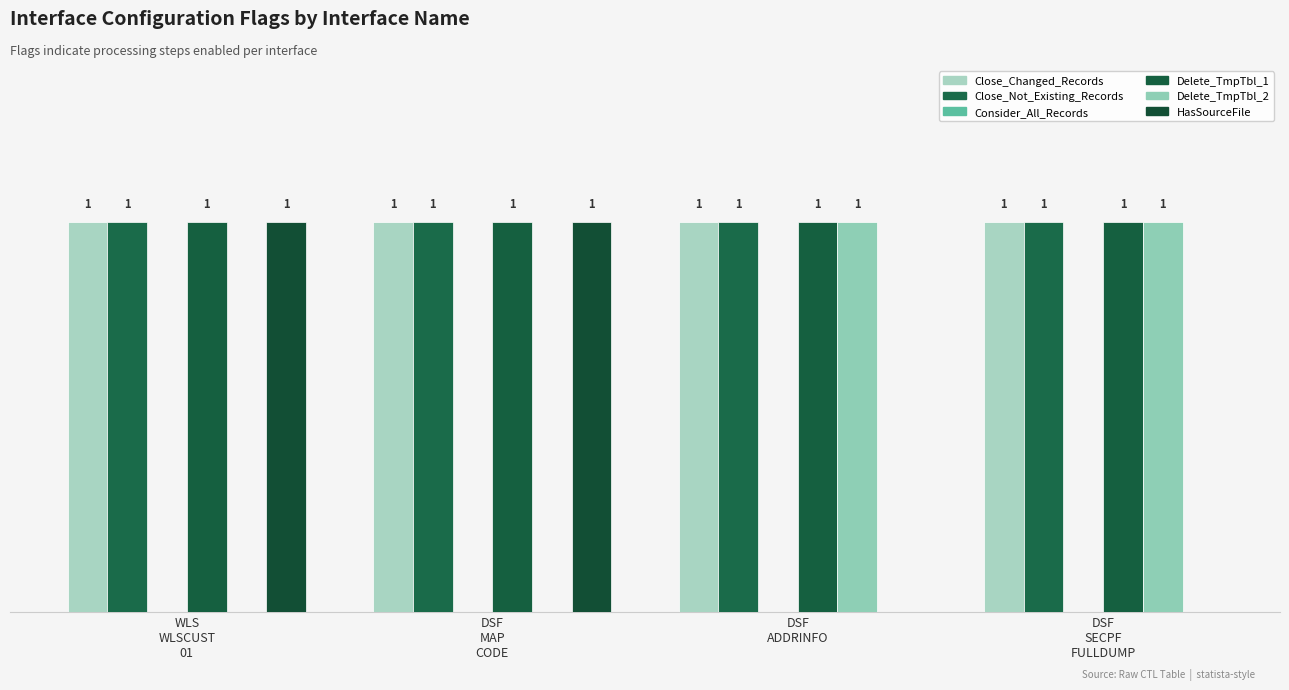

At DSF
ADDRINFO, list the series in order from largest to smallest.

Close_Changed_Records, Close_Not_Existing_Records, Delete_TmpTbl_1, Delete_TmpTbl_2, Consider_All_Records, HasSourceFile